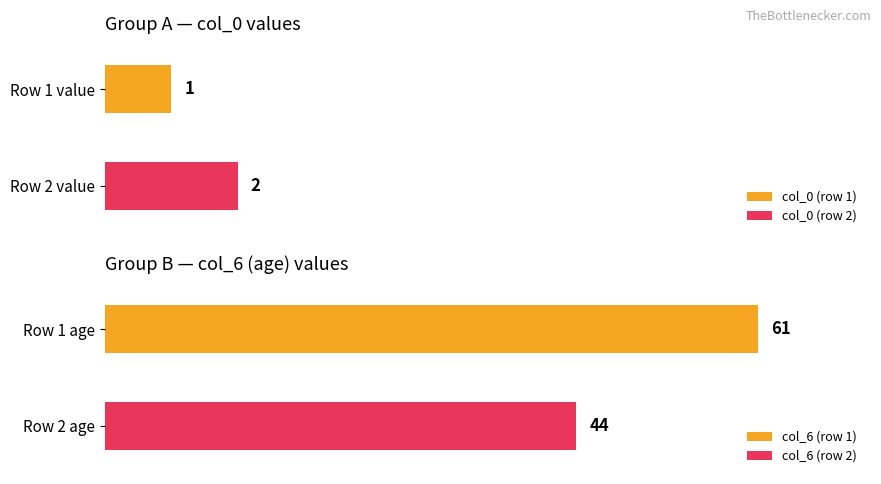

How many distinct data groups are displayed?

2